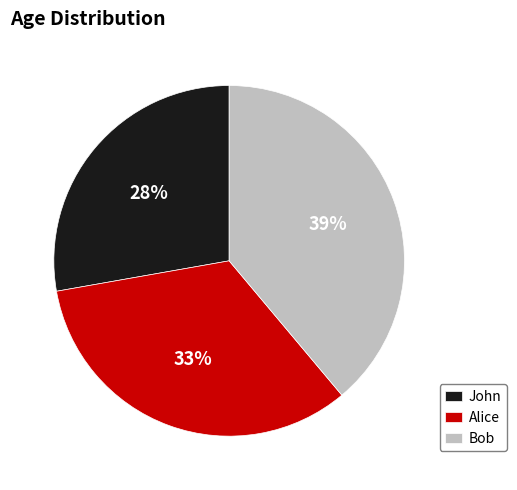

Which slice is the largest?

Bob